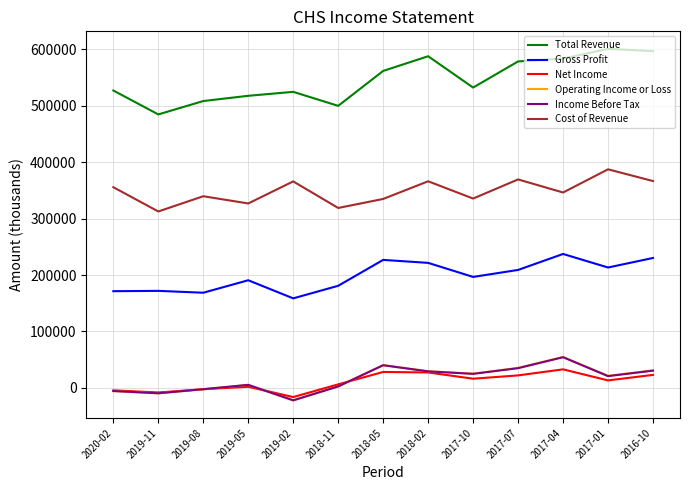

In Total Revenue, how many points are higher than both neighbors (excluding endpoints)?

3